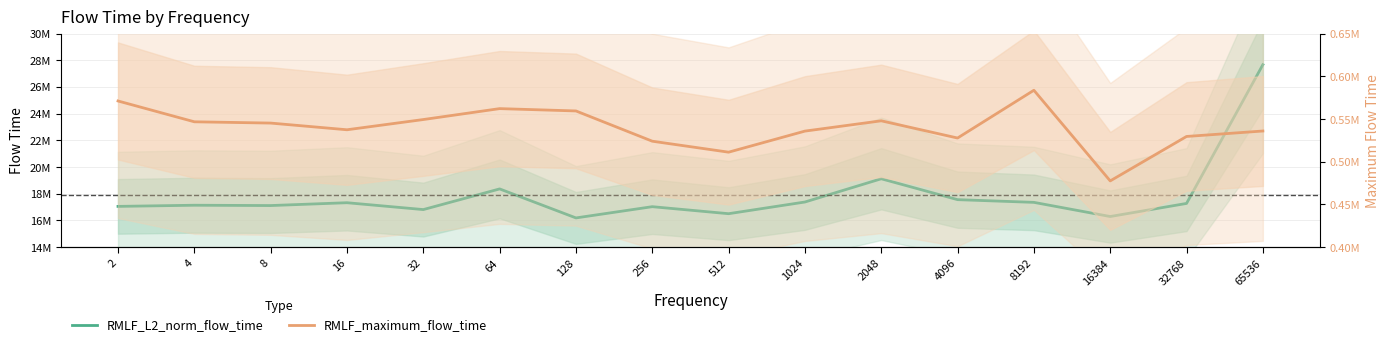

What is the average value of the RMLF_L2_norm_flow_time series?

17888682.2